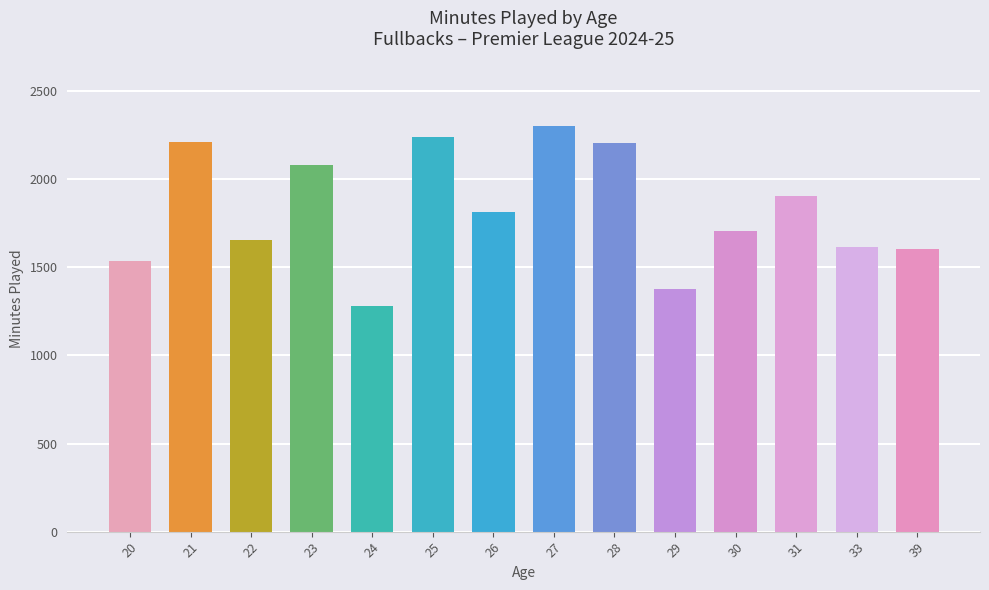

The value at 20 is 1534. True or false?

True